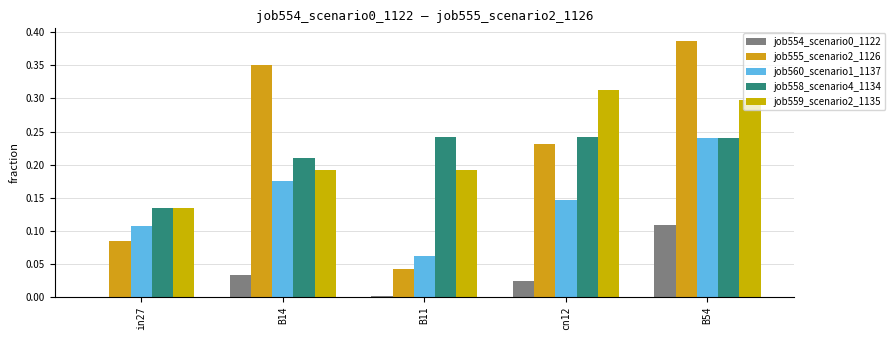

Count the number of categories in the chart.

5